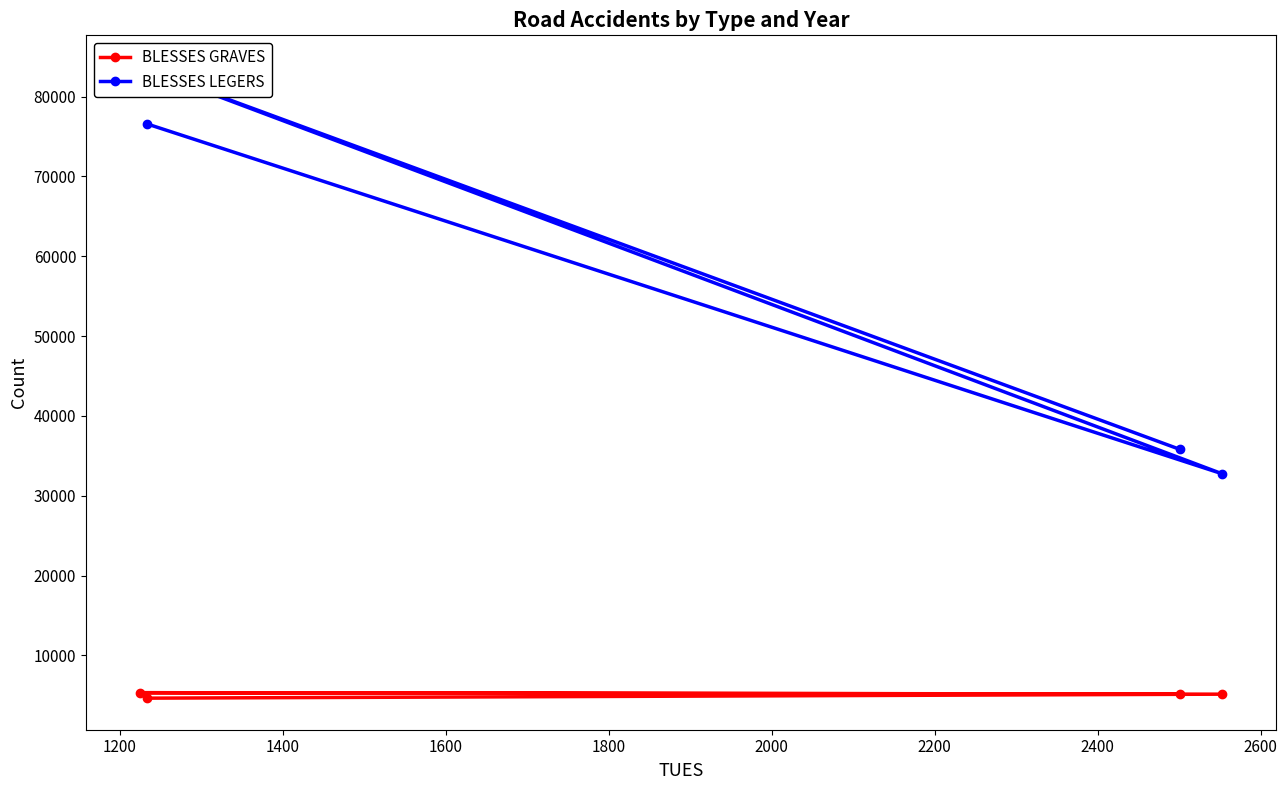

How many series are shown in this chart?

2